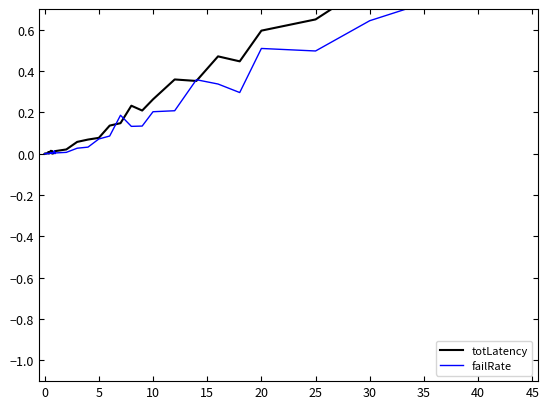

What are all the series names shown in the legend?

totLatency, failRate